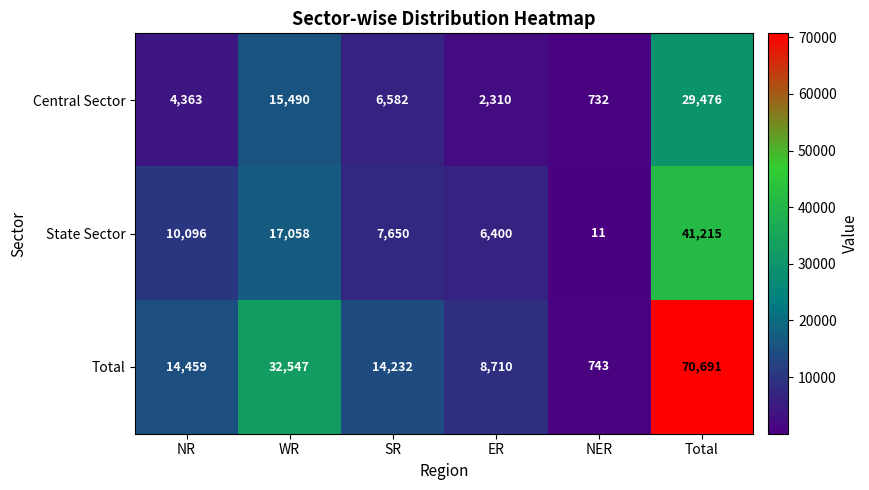

How many values in the State Sector series are below 10096?

3